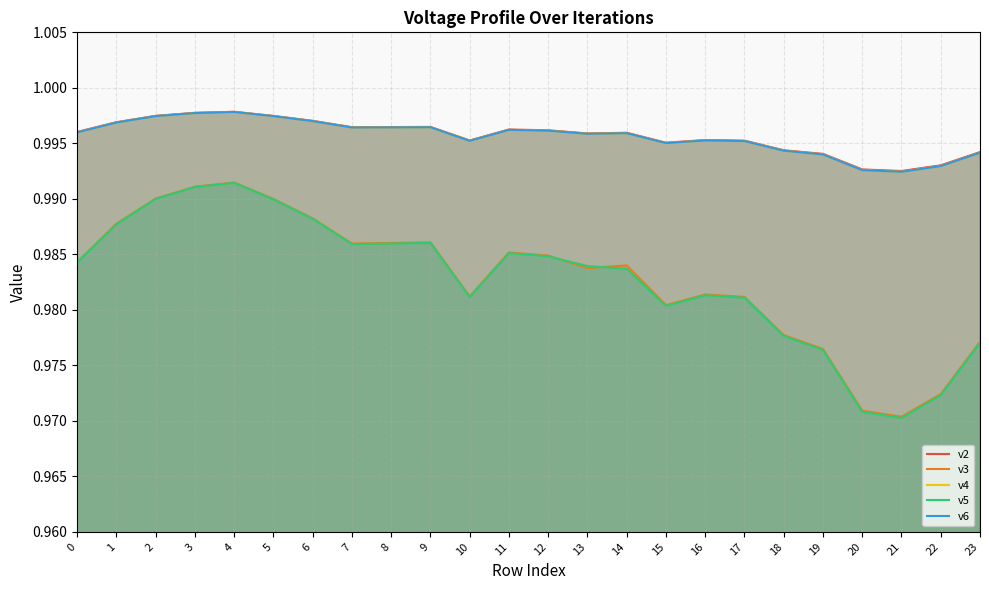

How many series are shown in this chart?

5